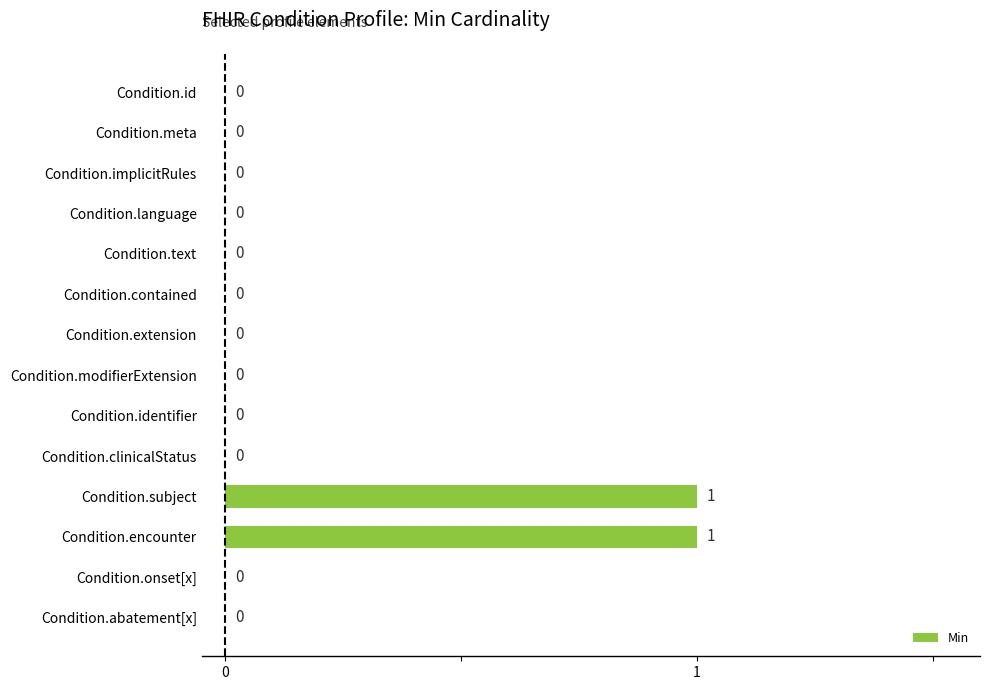

Is it true that the value at Condition.id is 0?

True